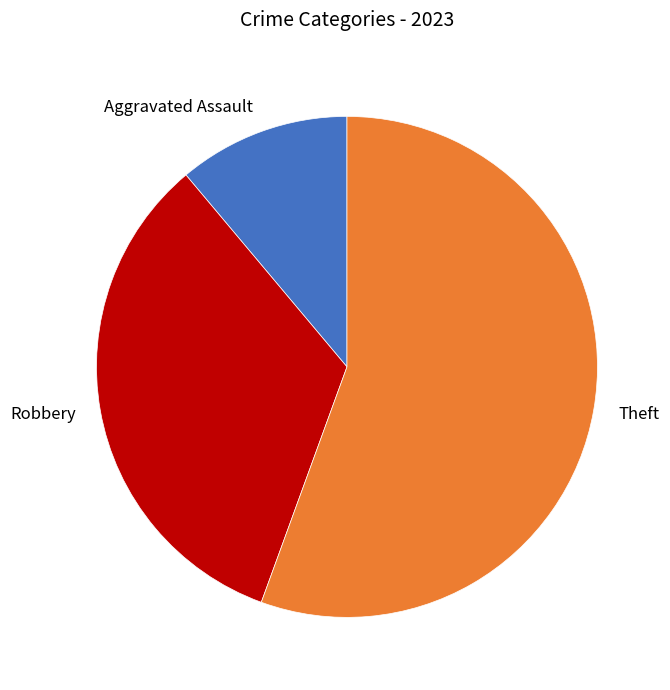

Rank the categories by value from highest to lowest.

Theft, Robbery, Aggravated Assault